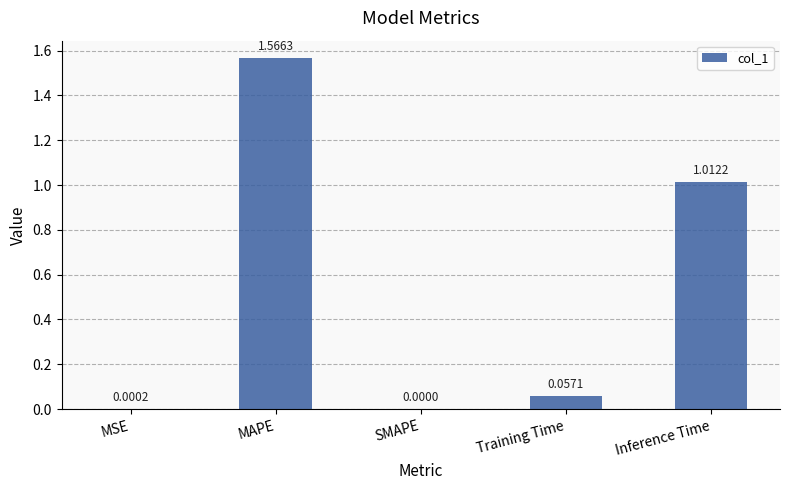

What is the change in value from SMAPE to Inference Time?

+1.0